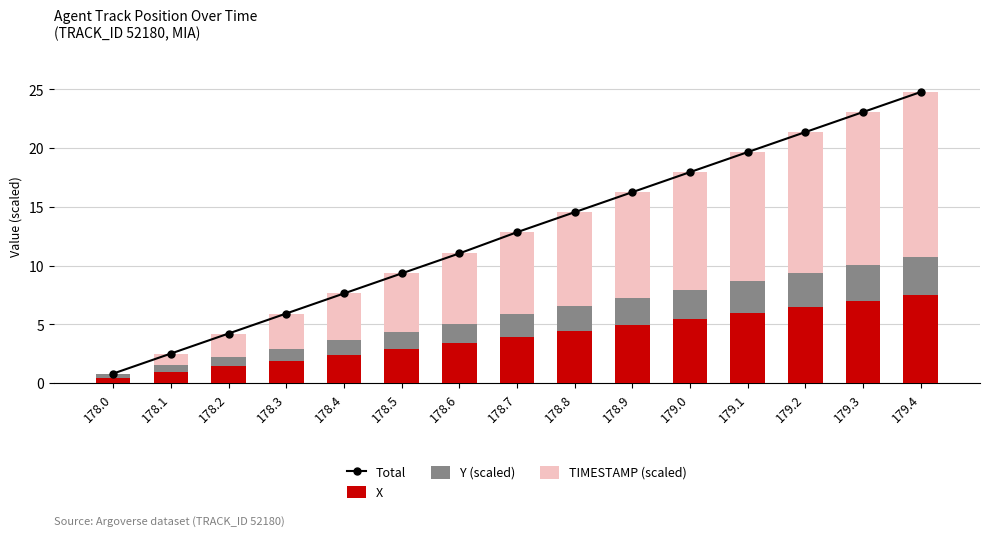

List the labels in order of Y (scaled) value, smallest first.

178.0, 178.1, 178.2, 178.3, 178.4, 178.5, 178.6, 178.7, 178.8, 178.9, 179.0, 179.1, 179.2, 179.3, 179.4